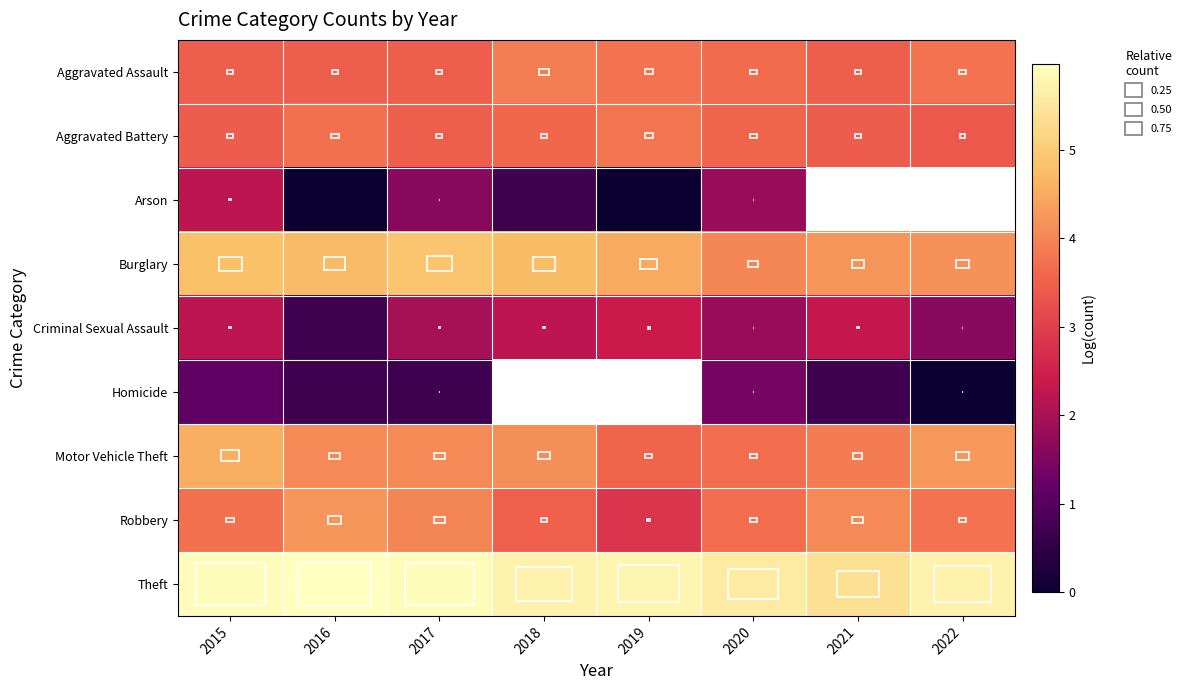

What is the approximate value of Theft at 2018?

5.7